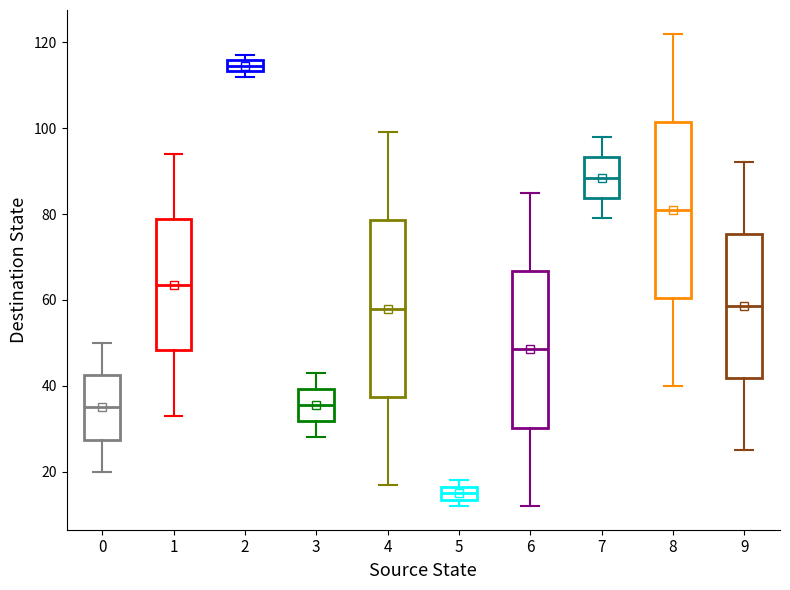

Where is the lower edge of the box at x = 6 on the y-axis? The values are not printed on the chart, so give them approximately, as read against the axis.

30